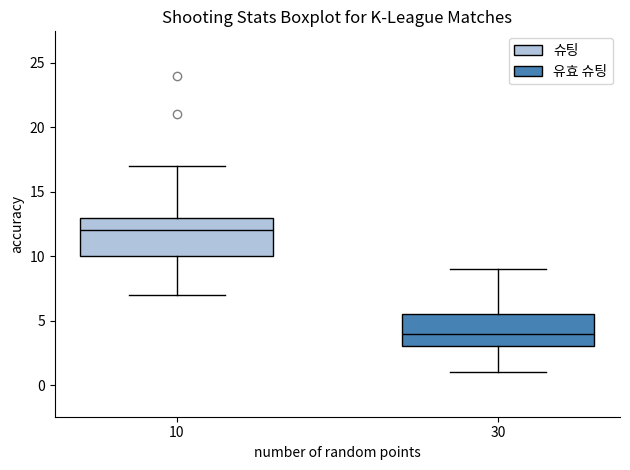

Which box is the tallest, from its lower edge to its upper edge?

10